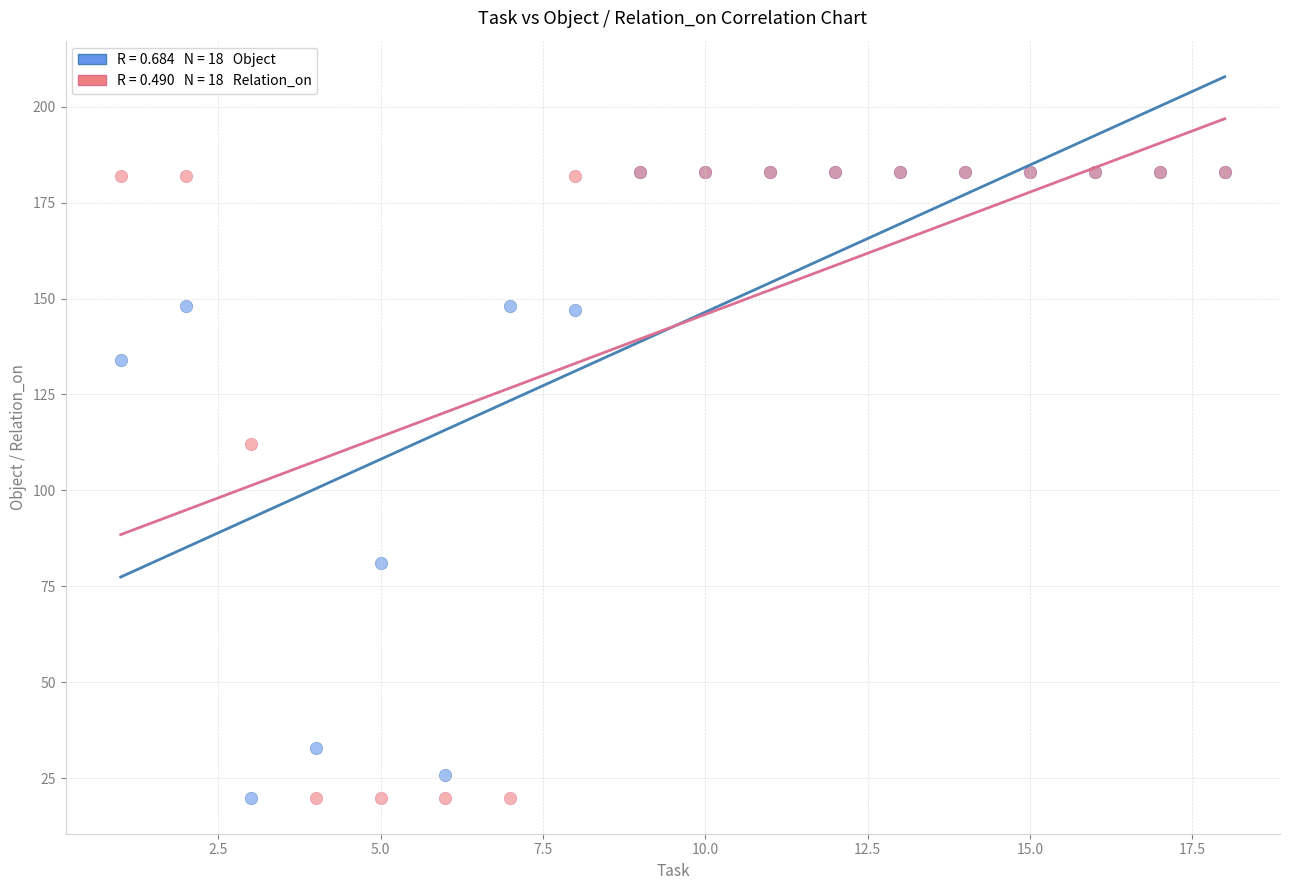

Across all series, what Y value is closest to 101?

112